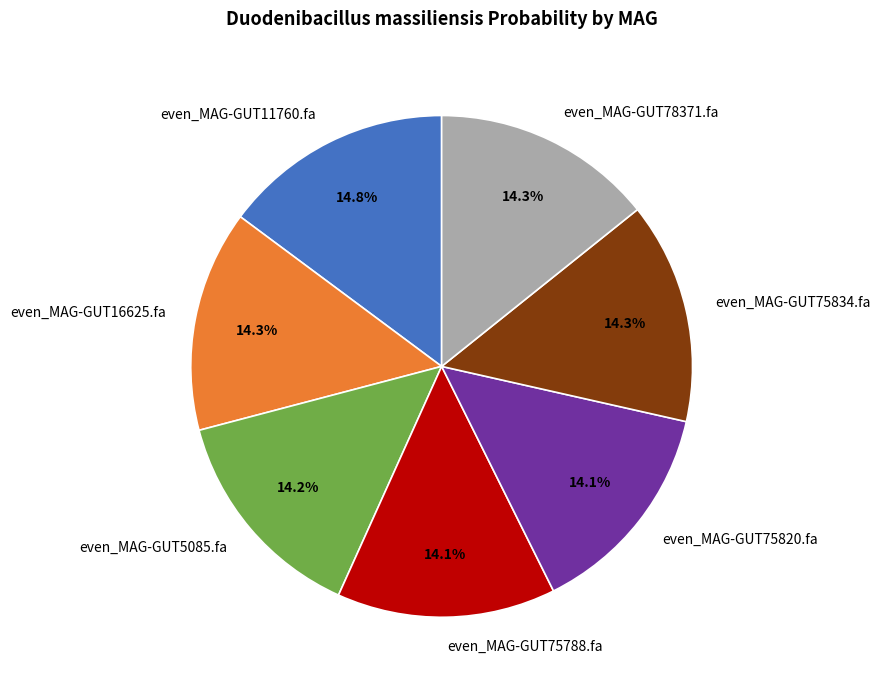

Which category has the biggest portion of the pie?

even_MAG-GUT11760.fa